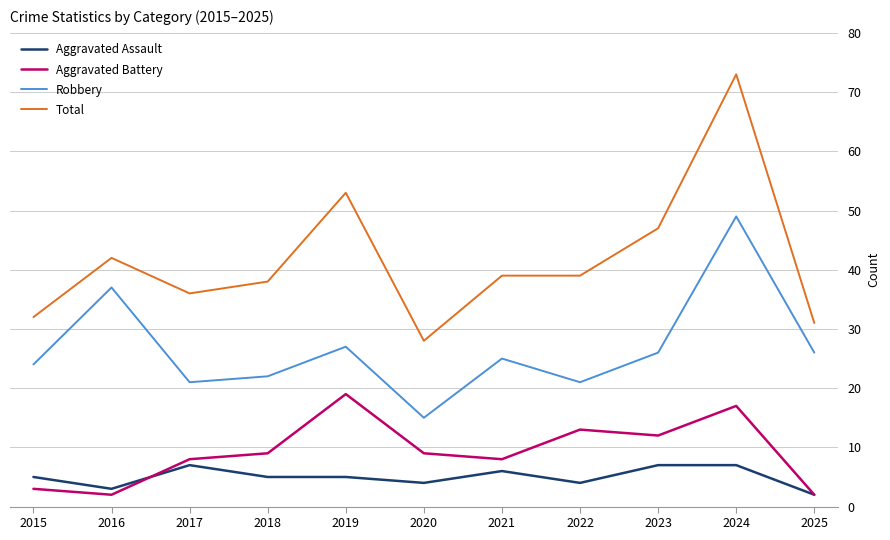

Between 2016 and 2021, which series saw the biggest shift?

Robbery